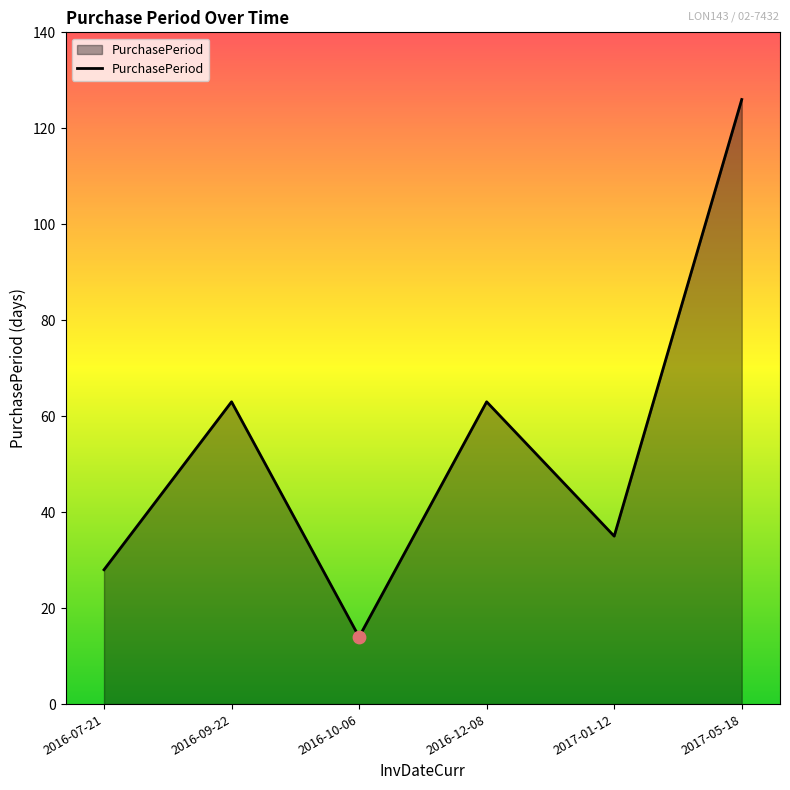

Approximately how many times larger is the value at 2016-10-06 compared to 2016-09-22?

0.2